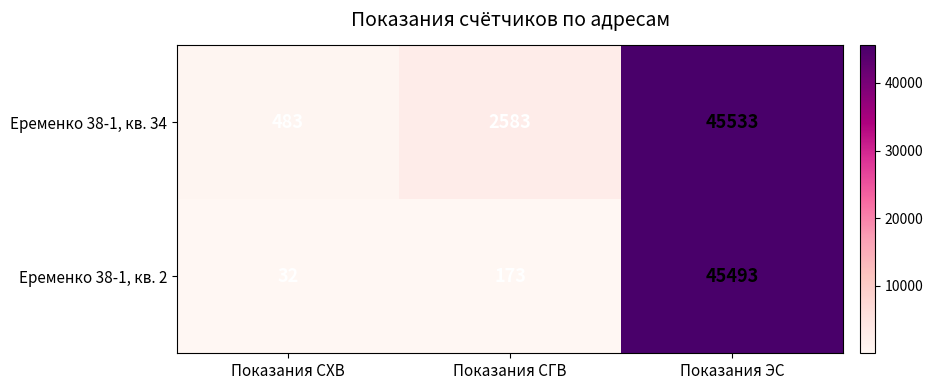

Which series has the largest total across all categories?

Еременко 38-1, кв. 34